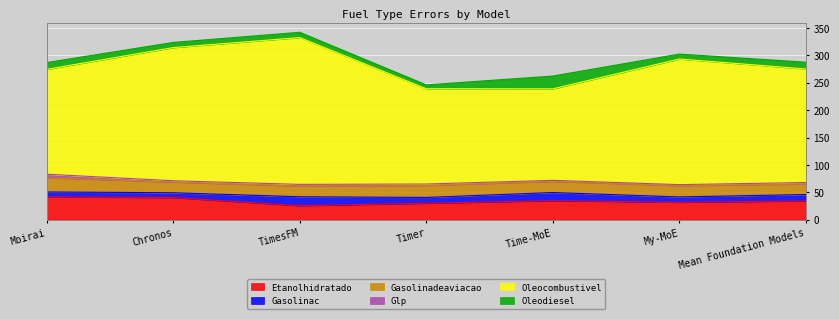

What is the difference between the second highest and minimum values in the Gasolinadeaviacao series?

2.5